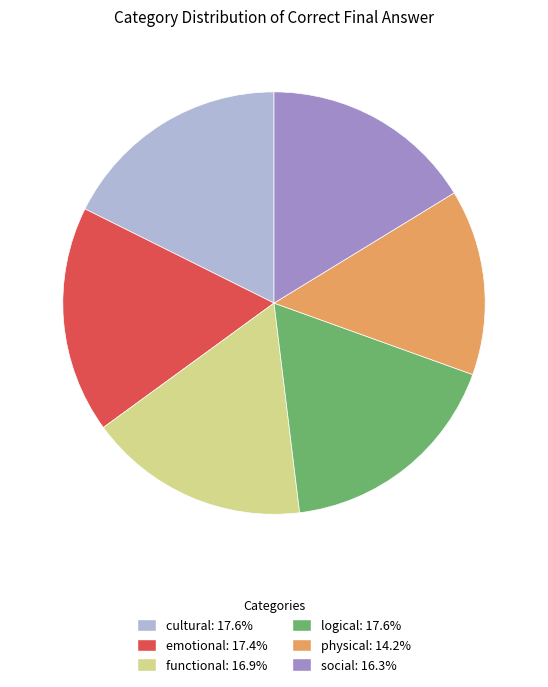

How many segments does this pie chart have?

6